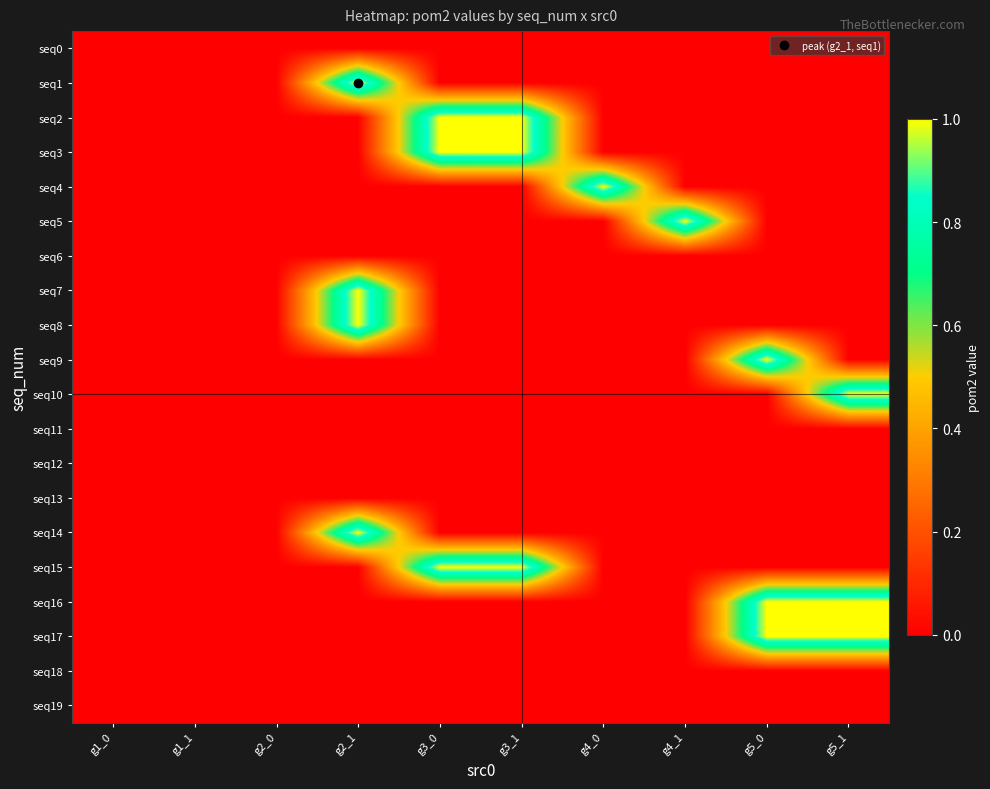

Which has a higher value, g4_1 or g2_1?

g4_1